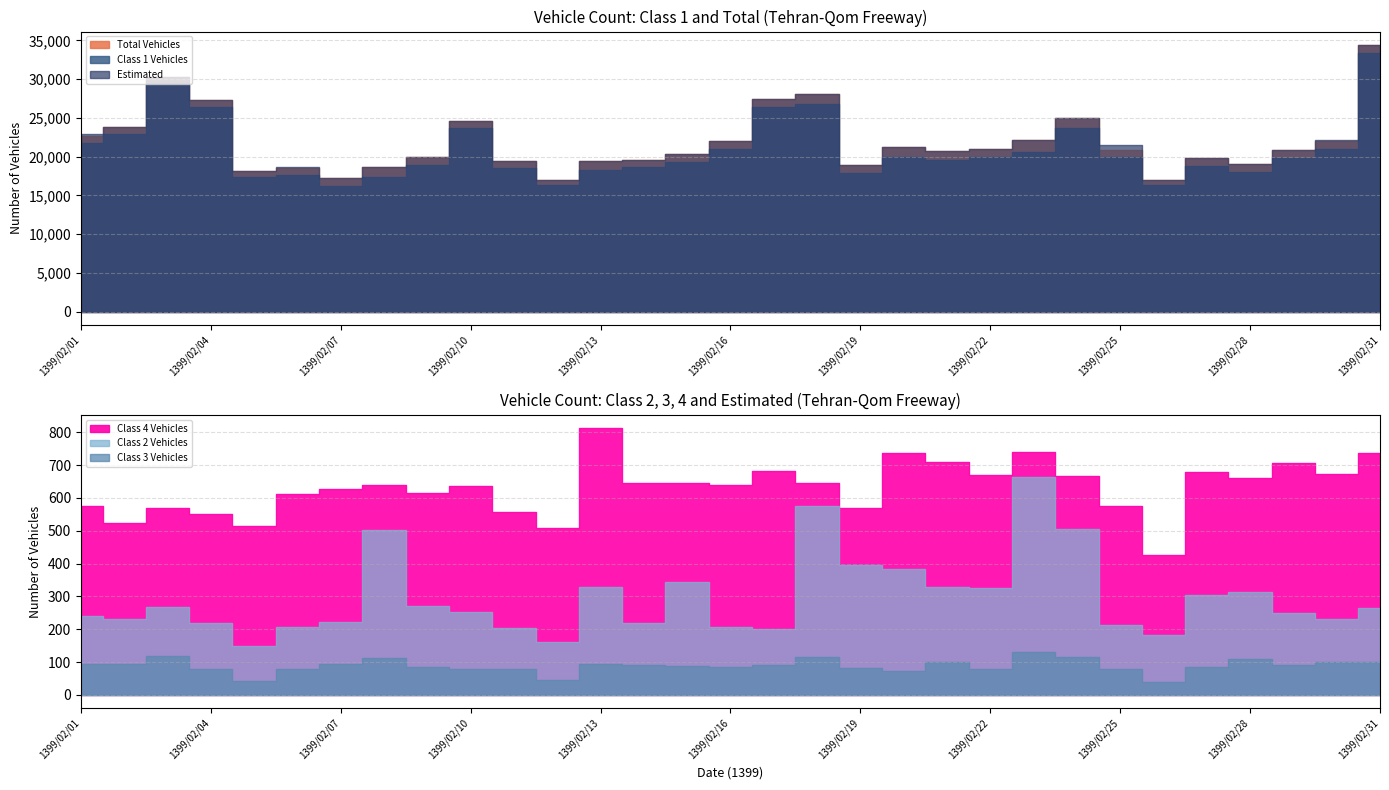

Is the value of Class 4 Vehicles at 1399/02/10 greater than the value of Class 1 Vehicles at 1399/02/09?

No